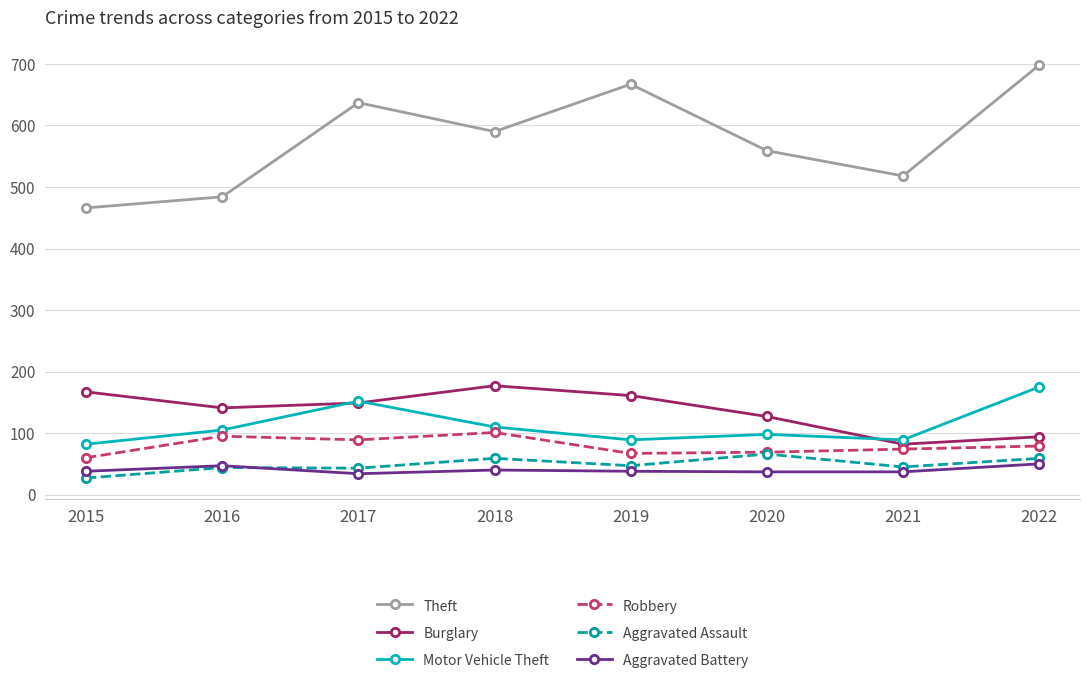

What is the spread (max minus min) of values at 2019?

629